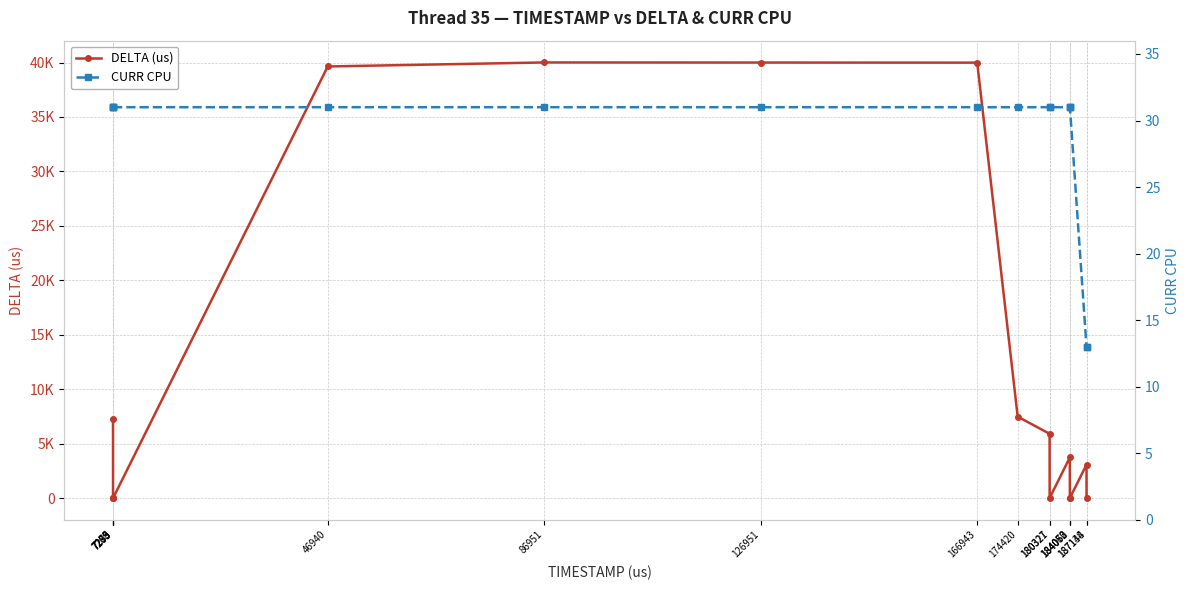

At 187138, list the series in order from largest to smallest.

DELTA (us), CURR CPU